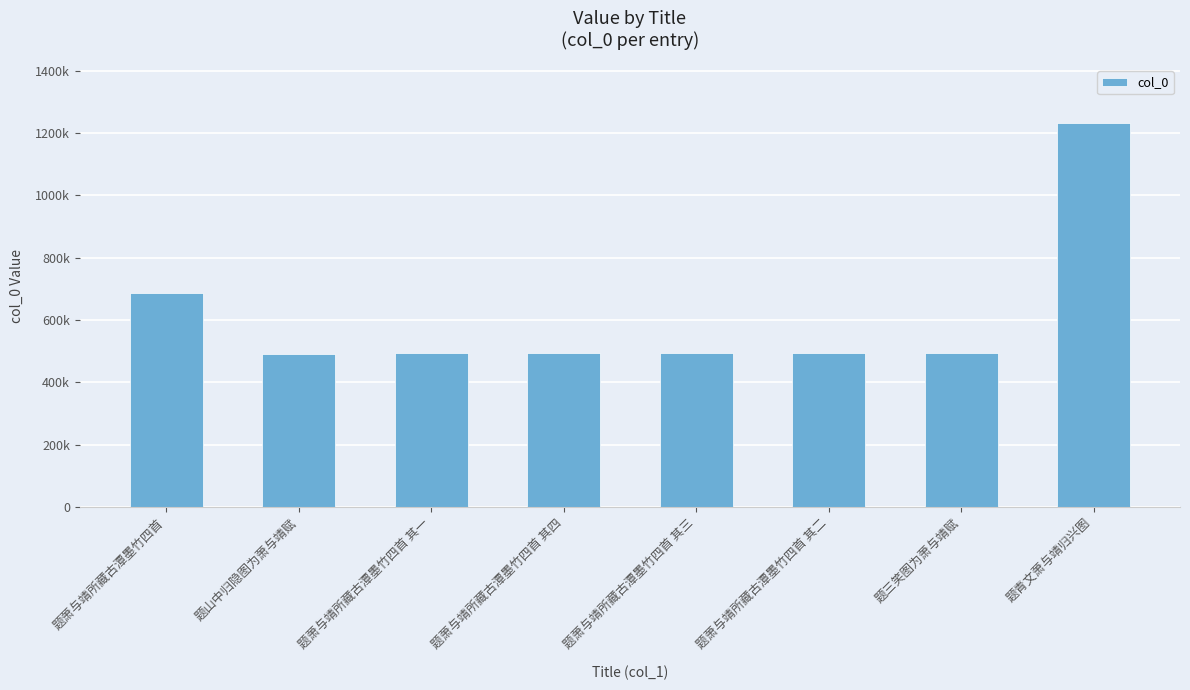

Does the chart contain any negative values?

No